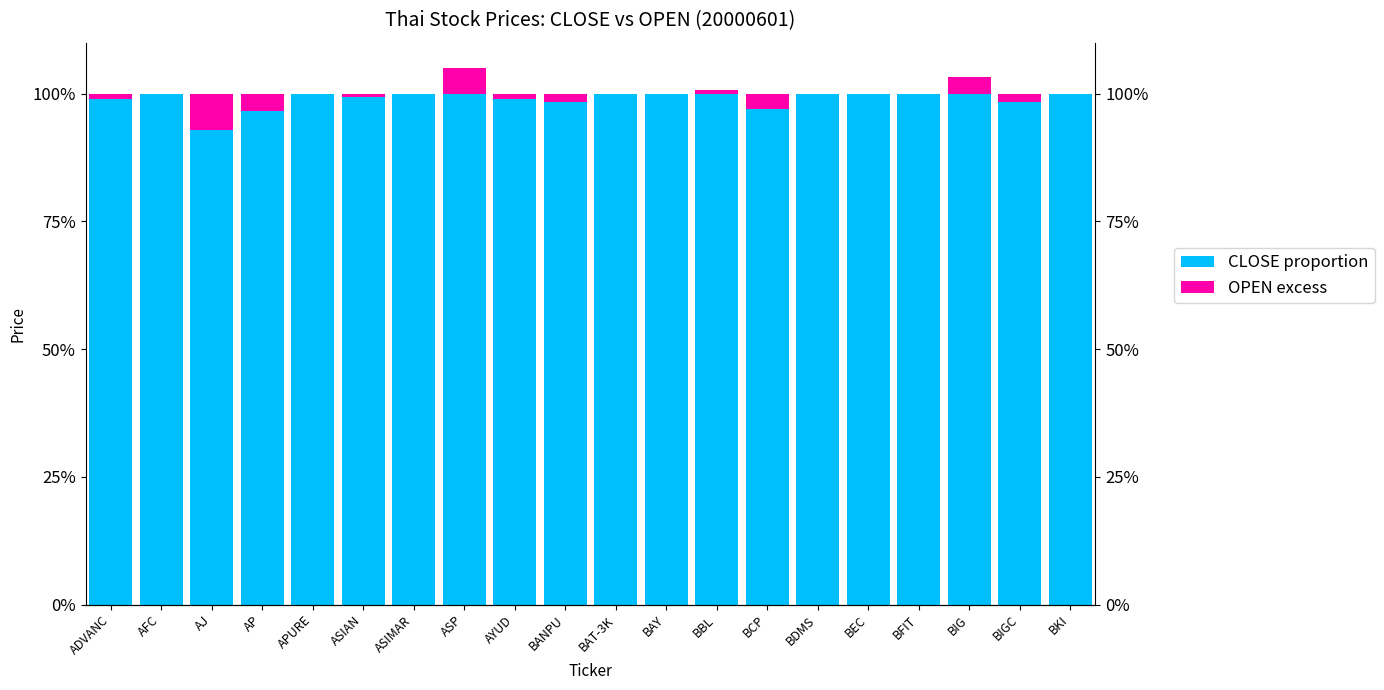

What position from the left is BCP?

14